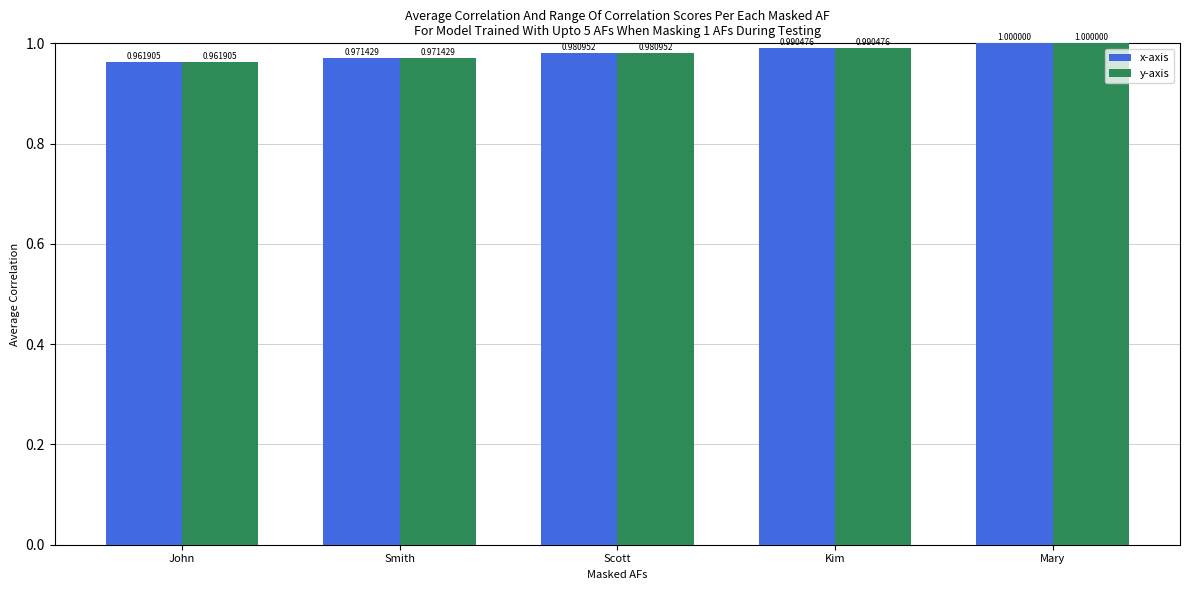

At which category is the sum across all series the highest?

Mary